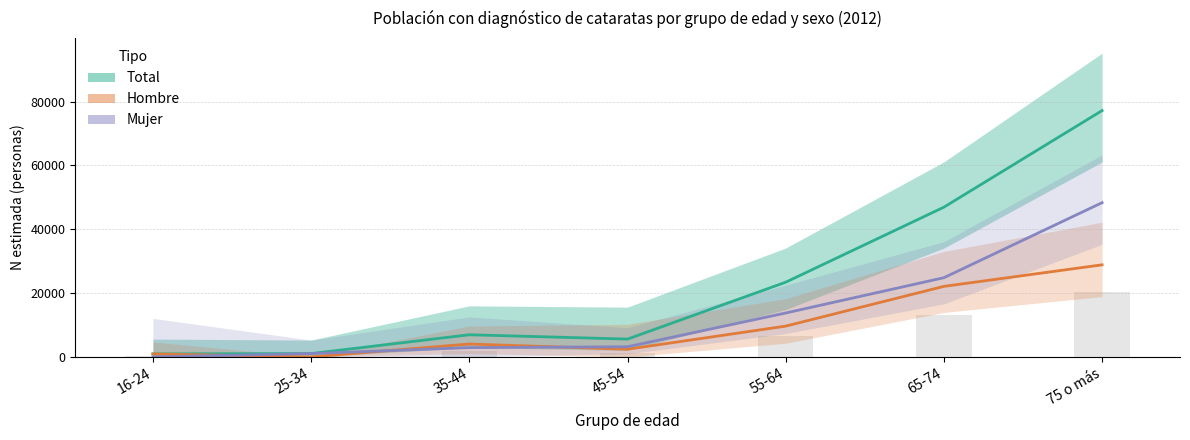

What is the highest value of the Total (estimada) series?

77194